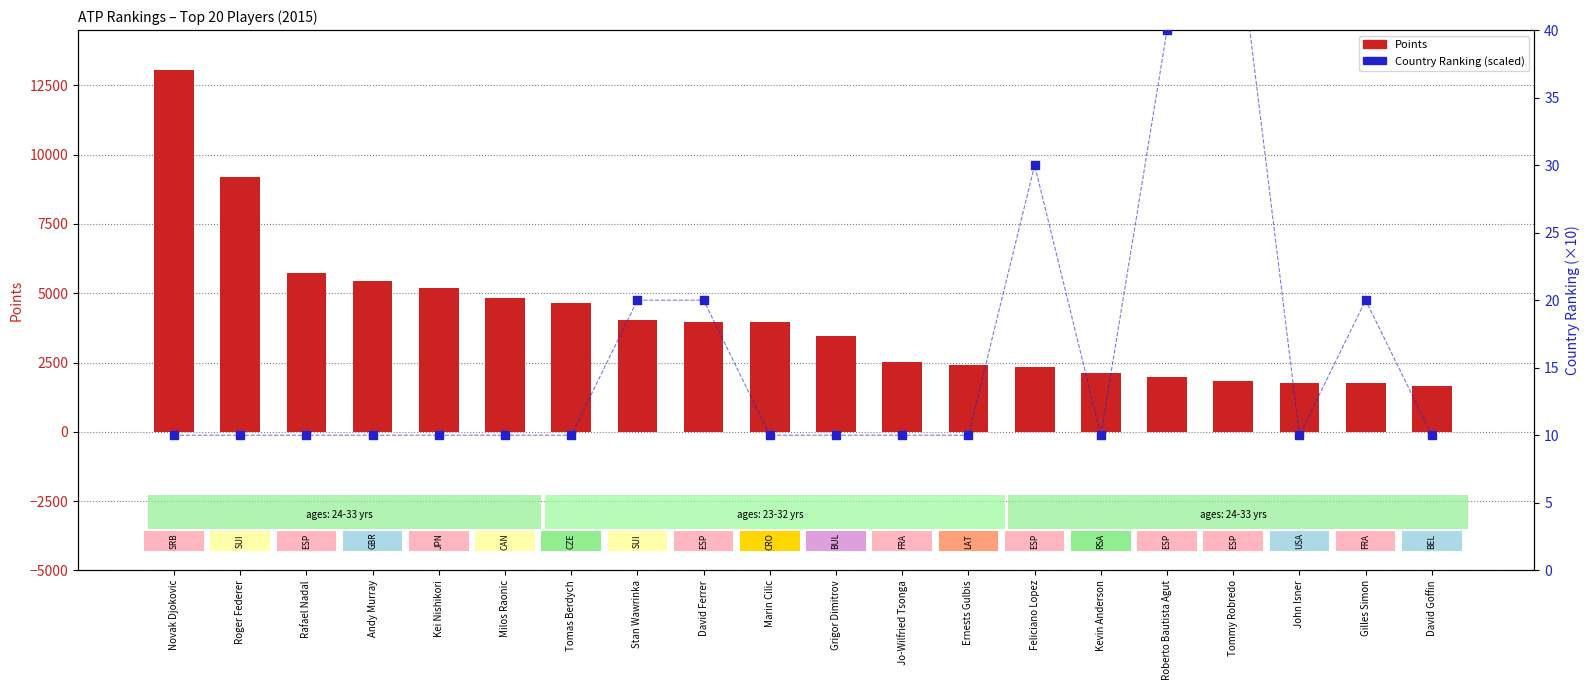

At which category is the sum across all series the highest?

Novak Djokovic